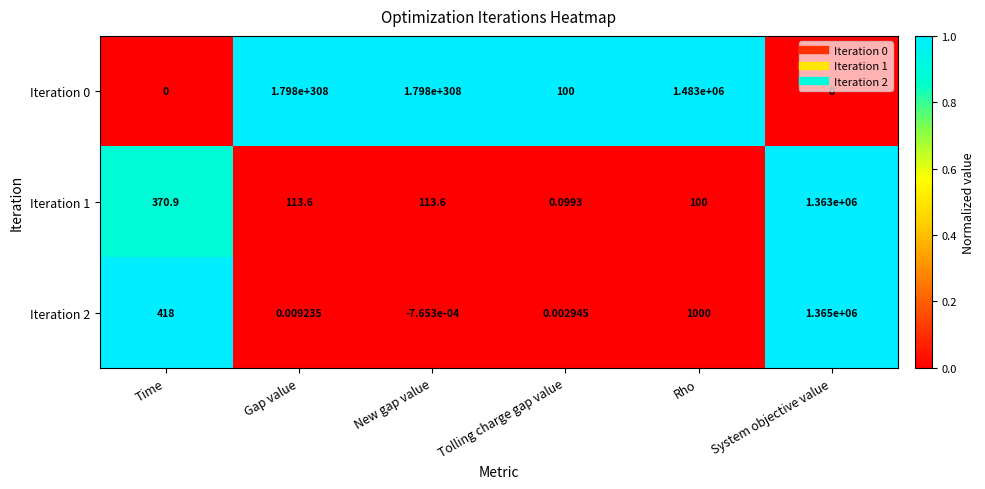

Reading left to right, transcribe all the data shown in this chart.

Iteration 0: Time=0.0	Gap value=inf	New gap value=inf	Tolling charge gap value=100.0	Rho=1483000.0	System objective value=0.0
Iteration 1: Time=370.9	Gap value=113.6	New gap value=113.6	Tolling charge gap value=0.1	Rho=100.0	System objective value=1363000.0
Iteration 2: Time=418.0	Gap value=0.0	New gap value=-0.0	Tolling charge gap value=0.0	Rho=1000.0	System objective value=1365000.0